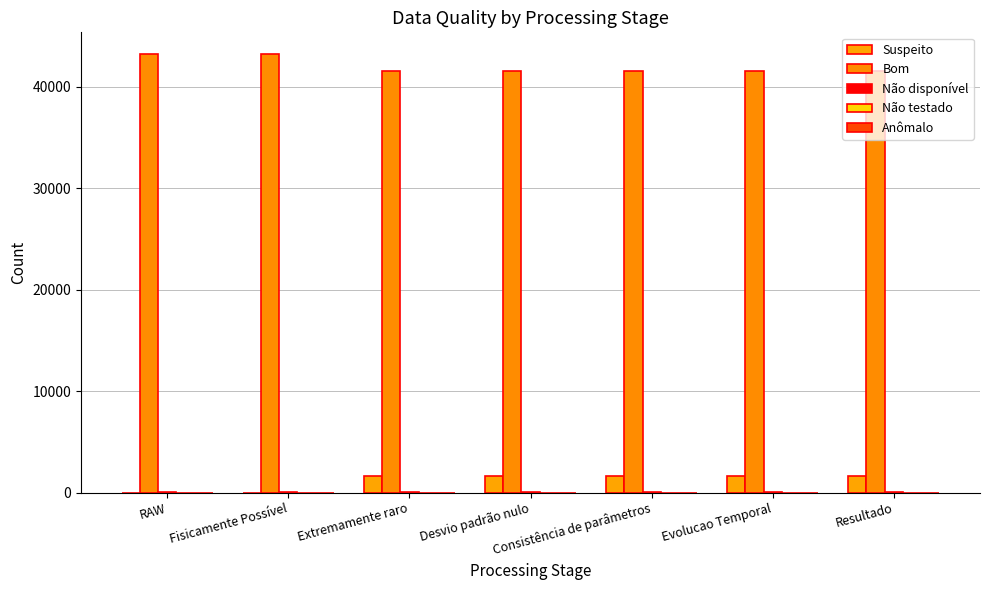

How many data points does each series have?

7